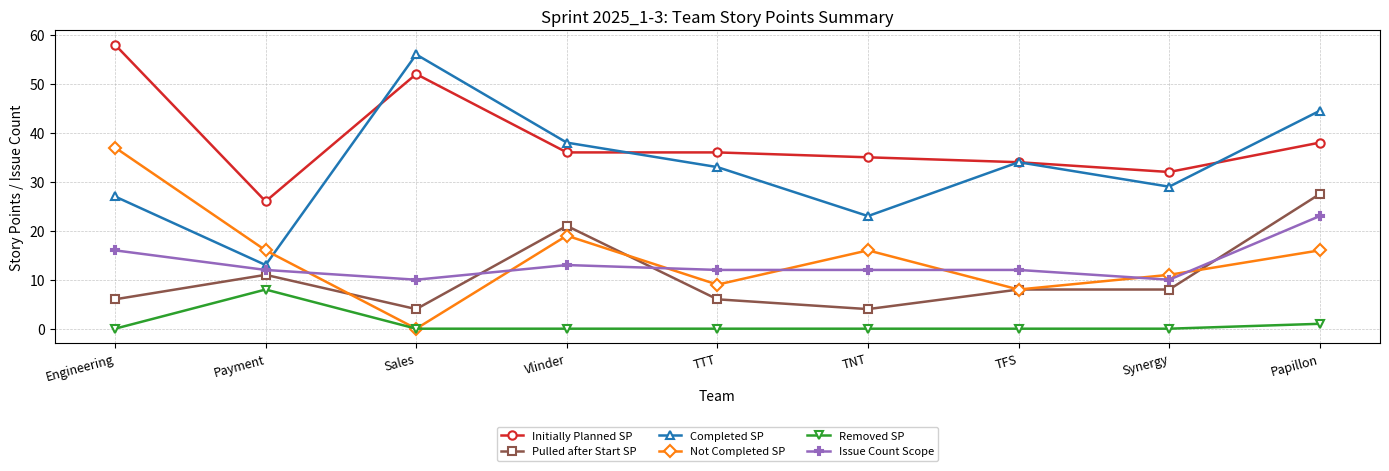

Which series has the largest range (max minus min)?

Completed SP